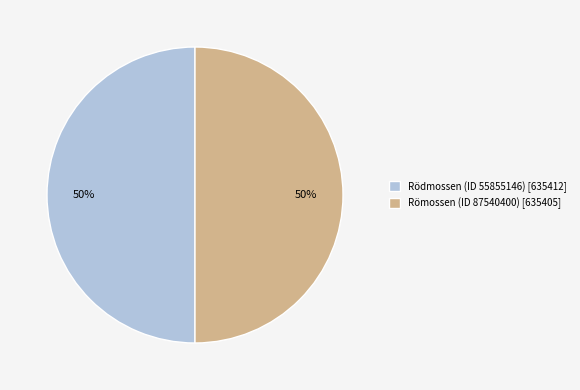

Is it true that Römossen (ID 87540400) [635405] is 55% of the pie?

False